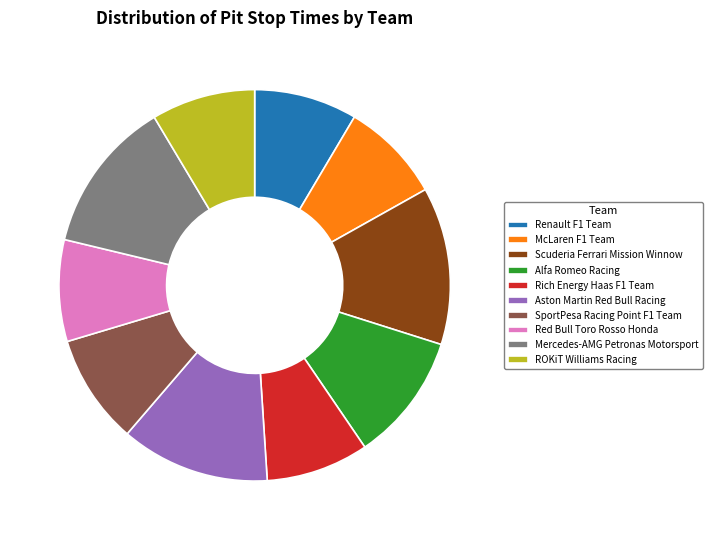

Count the number of slices in the pie.

10